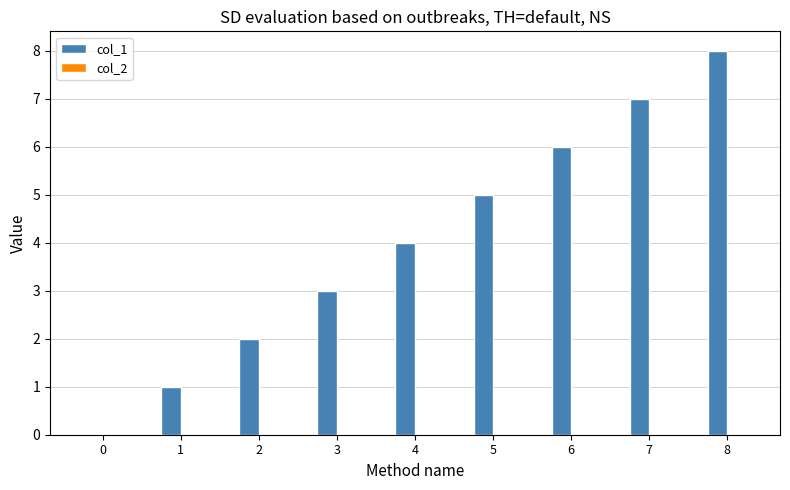

True or false: the data shows 3 at 8.

False